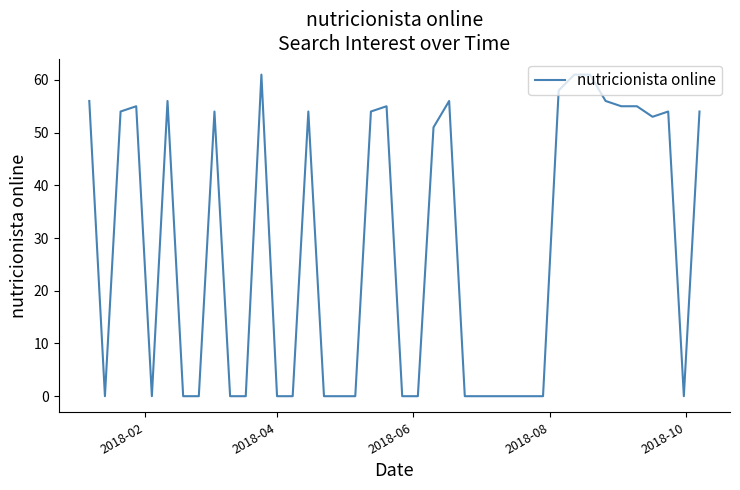

What is the difference between the maximum and minimum values?

61